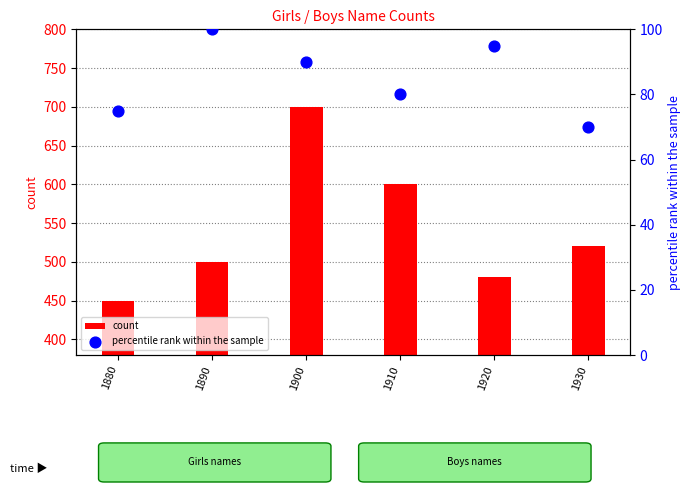

Which series has the widest spread of Y values?

count